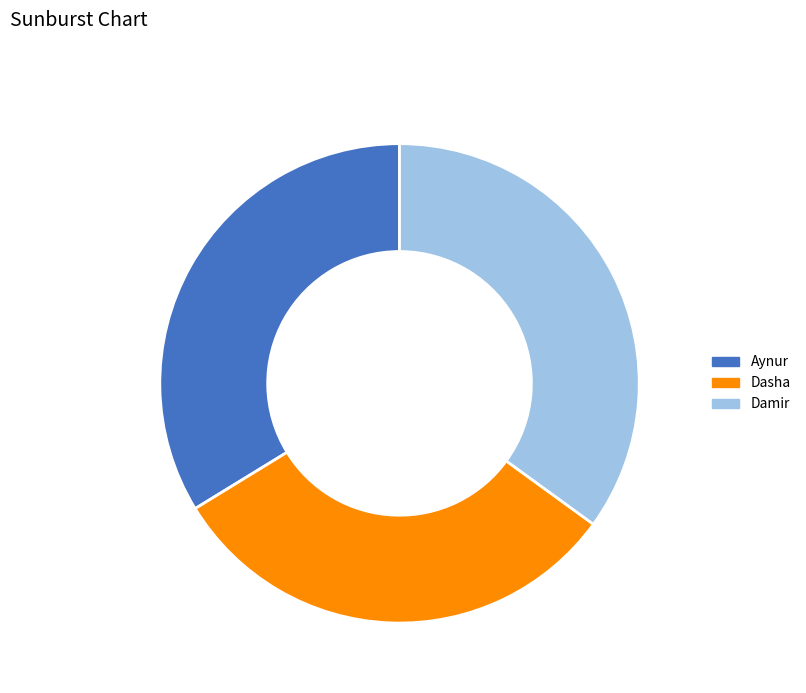

Rank the categories by value from highest to lowest.

Damir, Aynur, Dasha